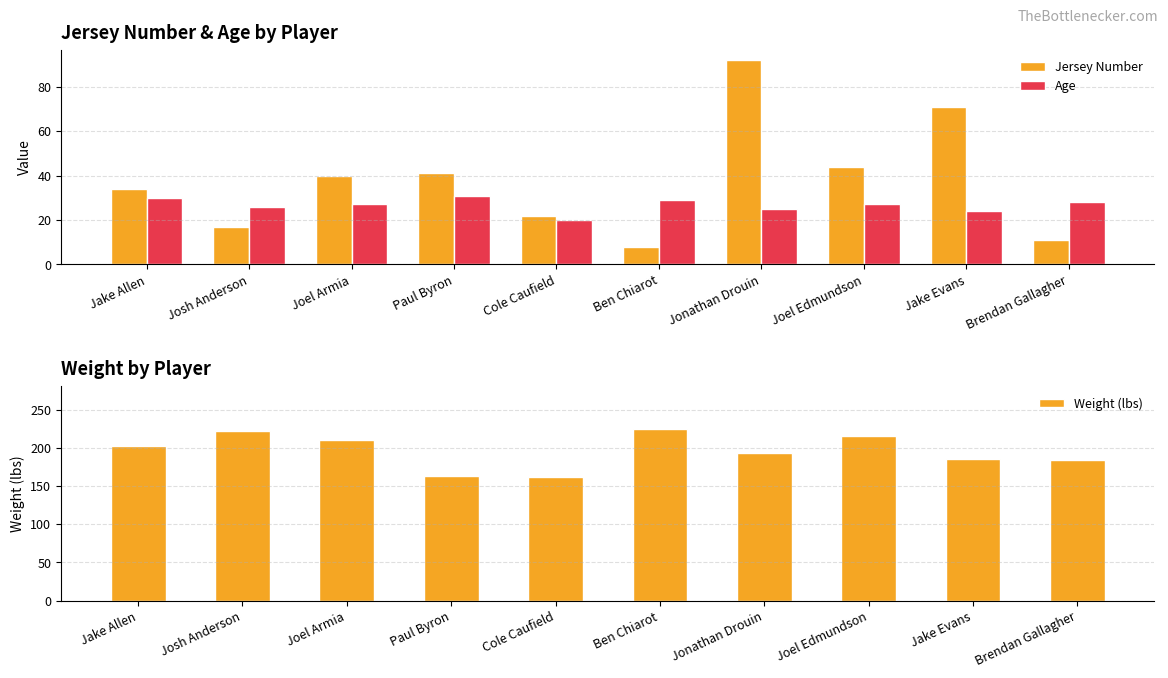

What position from the right is Paul Byron?

7